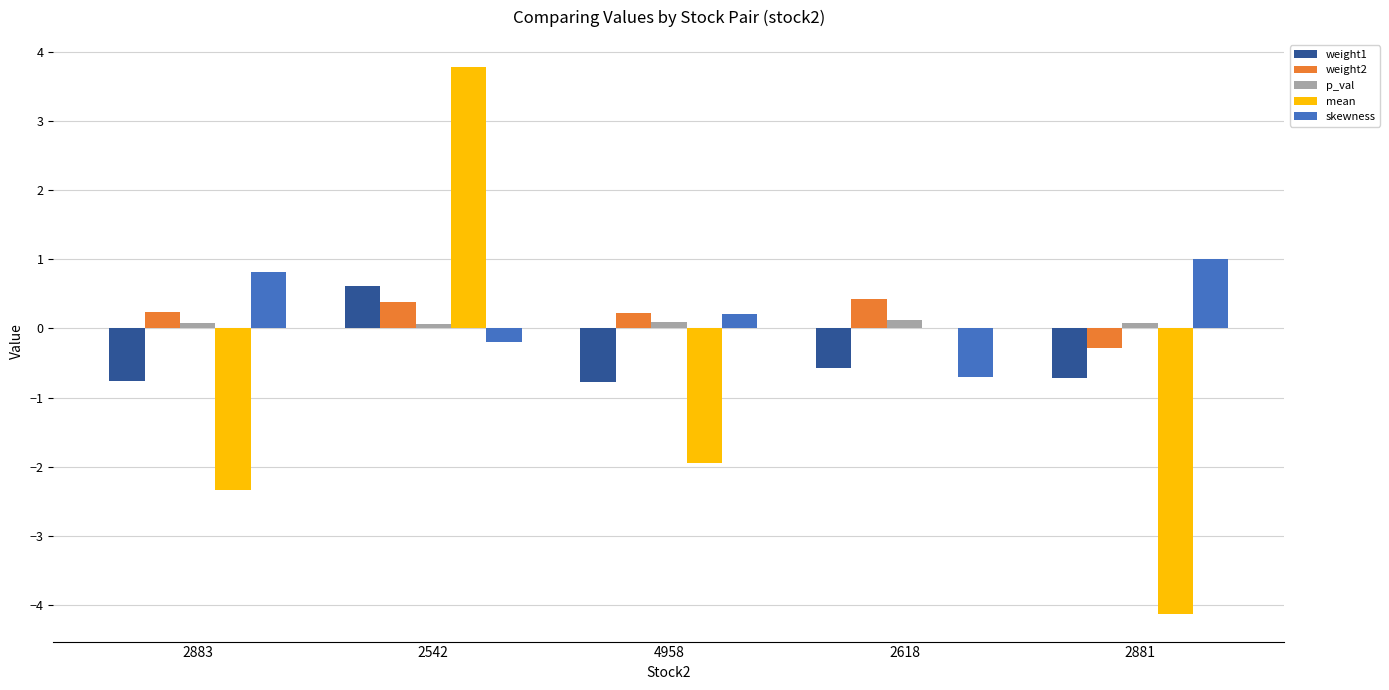

The value of weight1 at 2881 is -0.3. True or false?

False